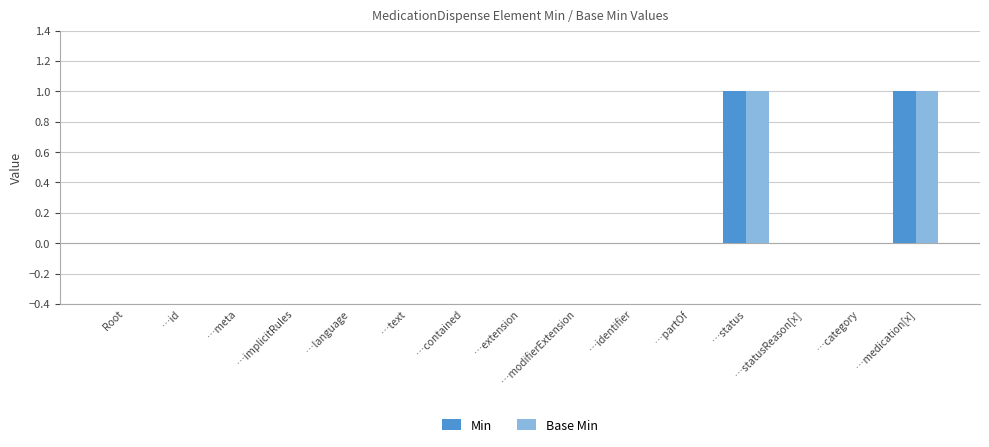

True or false: Base Min has a value of 1 at …extension.

False